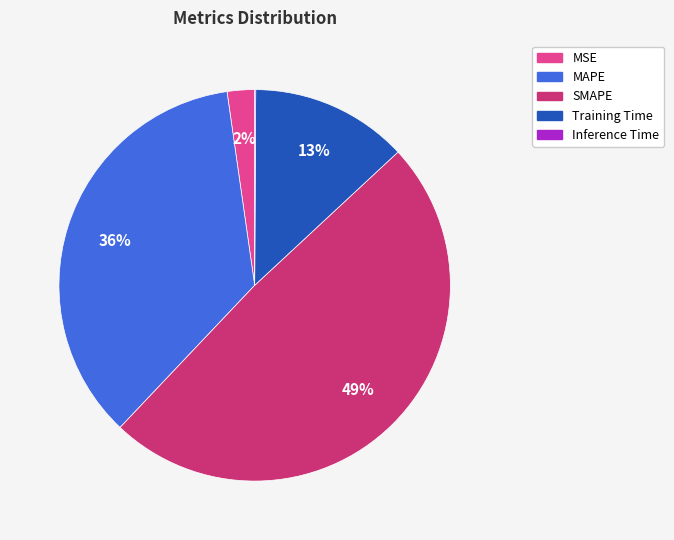

Combined, do MSE and SMAPE account for over 50%?

Yes